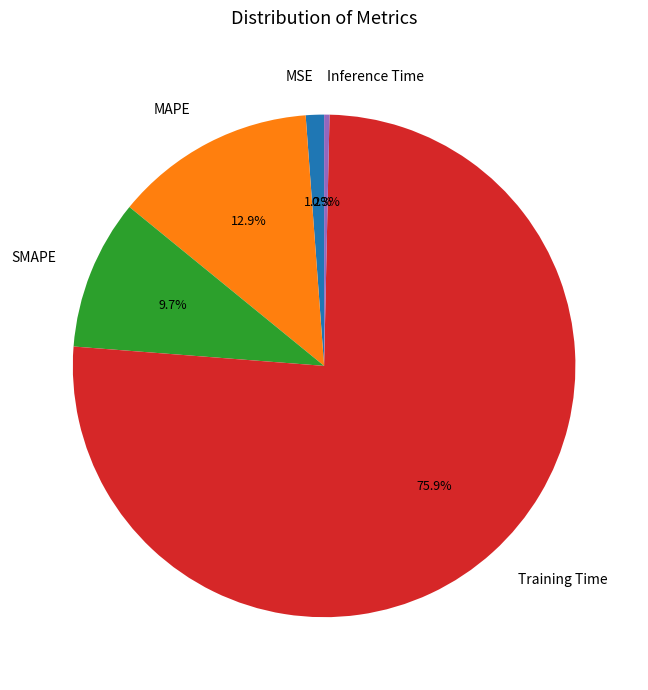

To the nearest percent, what is the combined percentage of Training Time and Inference Time?

76%